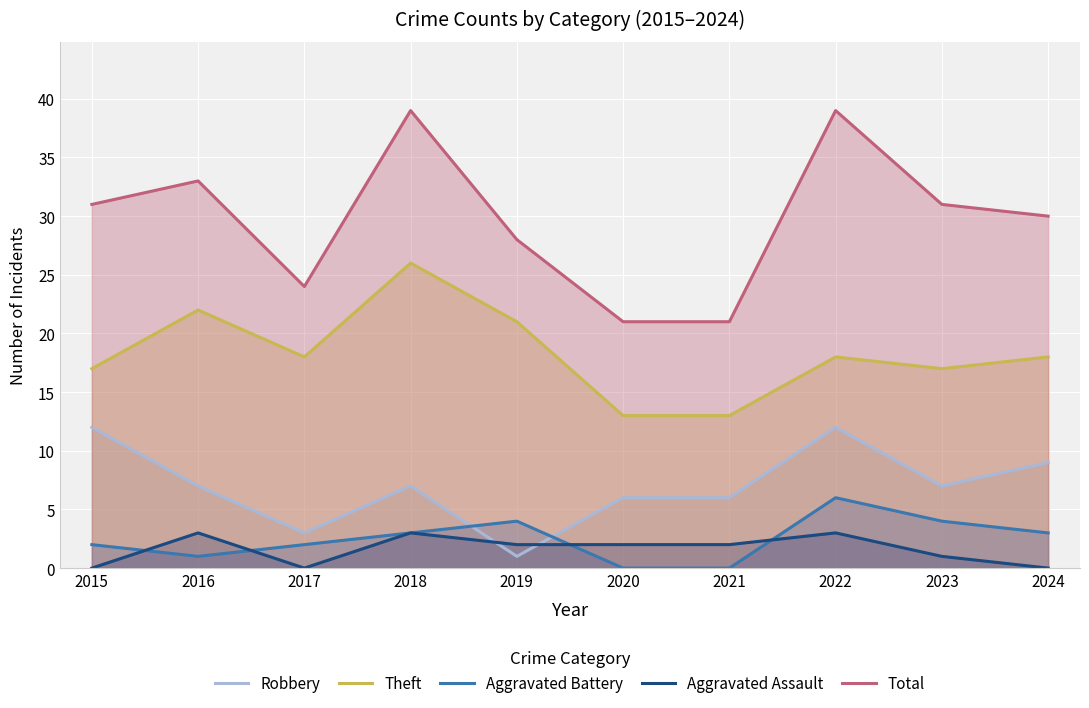

Between 2021 and 2020, which is larger?

2021